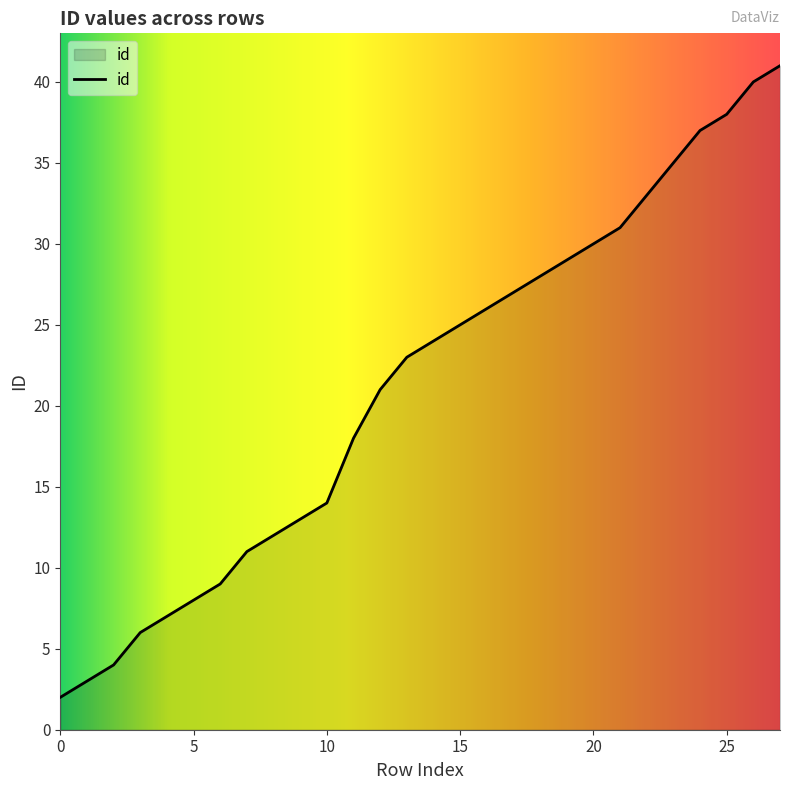

How many lines are shown in the chart?

1